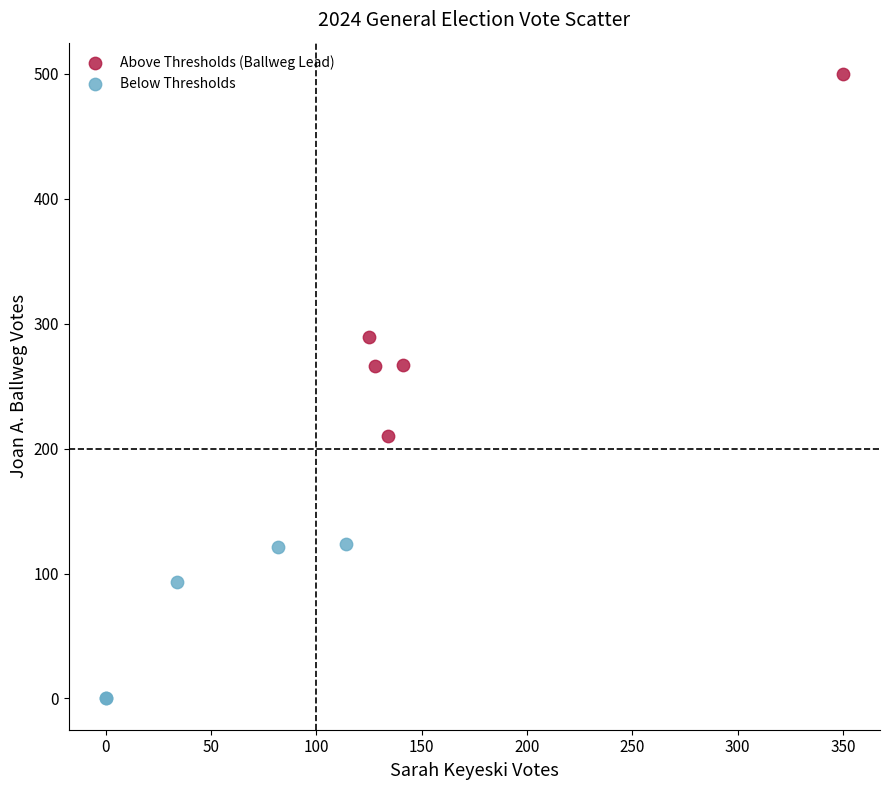

Which series contains the highest Y value?

Above Thresholds (Ballweg Lead)